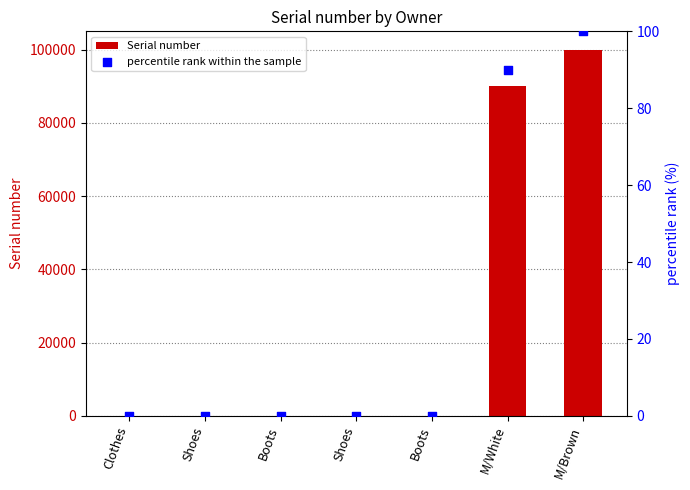

Which series has the largest total across all categories?

Serial number